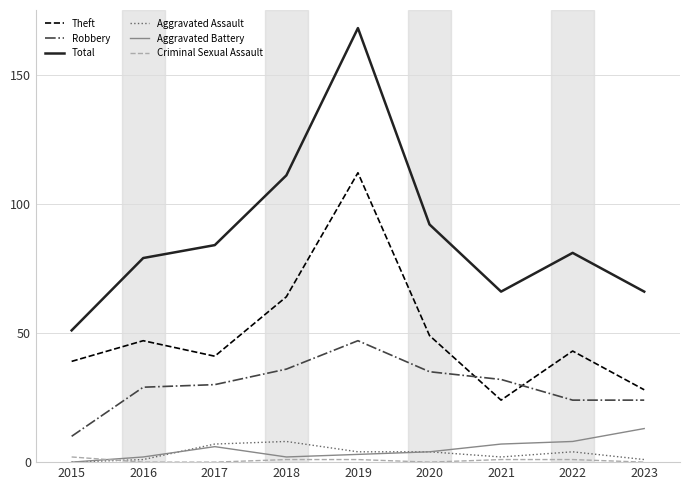

Reading right to left, list all the values displayed in this chart.

Theft: 2023=28	2022=43	2021=24	2020=49	2019=112	2018=64	2017=41	2016=47	2015=39
Robbery: 2023=24	2022=24	2021=32	2020=35	2019=47	2018=36	2017=30	2016=29	2015=10
Total: 2023=66	2022=81	2021=66	2020=92	2019=168	2018=111	2017=84	2016=79	2015=51
Aggravated Assault: 2023=1	2022=4	2021=2	2020=4	2019=4	2018=8	2017=7	2016=1	2015=0
Aggravated Battery: 2023=13	2022=8	2021=7	2020=4	2019=3	2018=2	2017=6	2016=2	2015=0
Criminal Sexual Assault: 2023=0	2022=1	2021=1	2020=0	2019=1	2018=1	2017=0	2016=0	2015=2